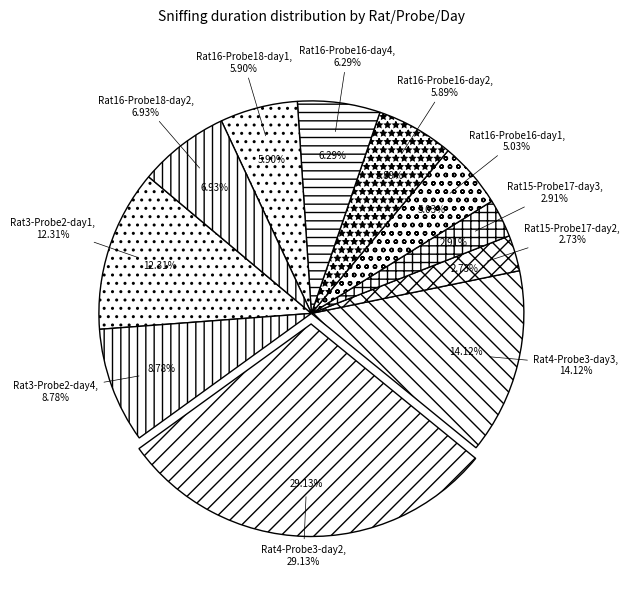

Does Rat15-Probe17-day2 represent more than half of the total?

No